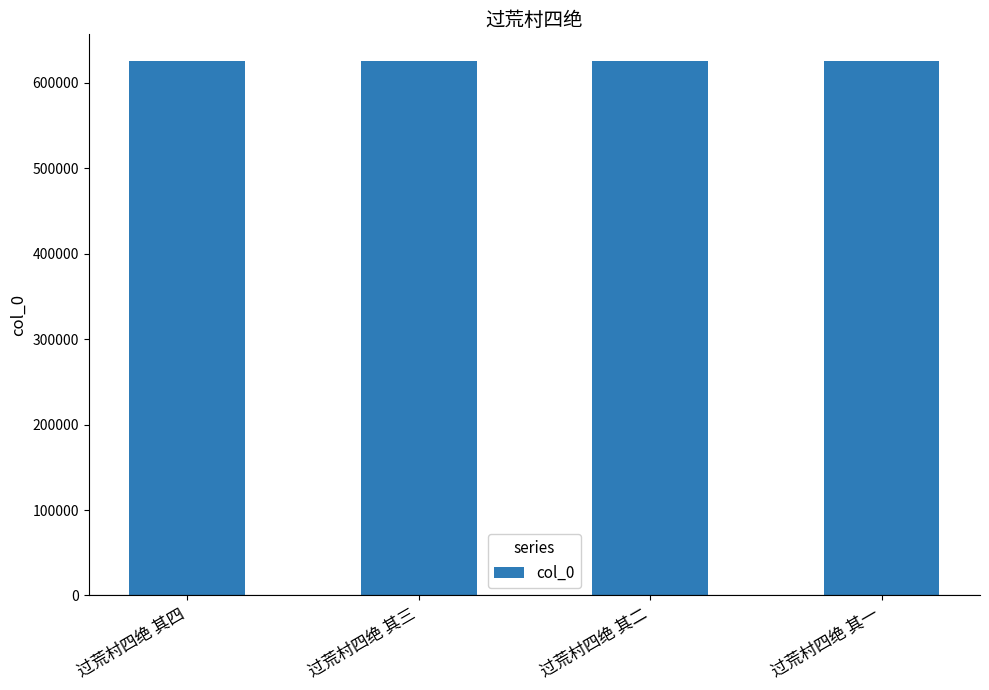

How many values are between 625451 and 625453?

3